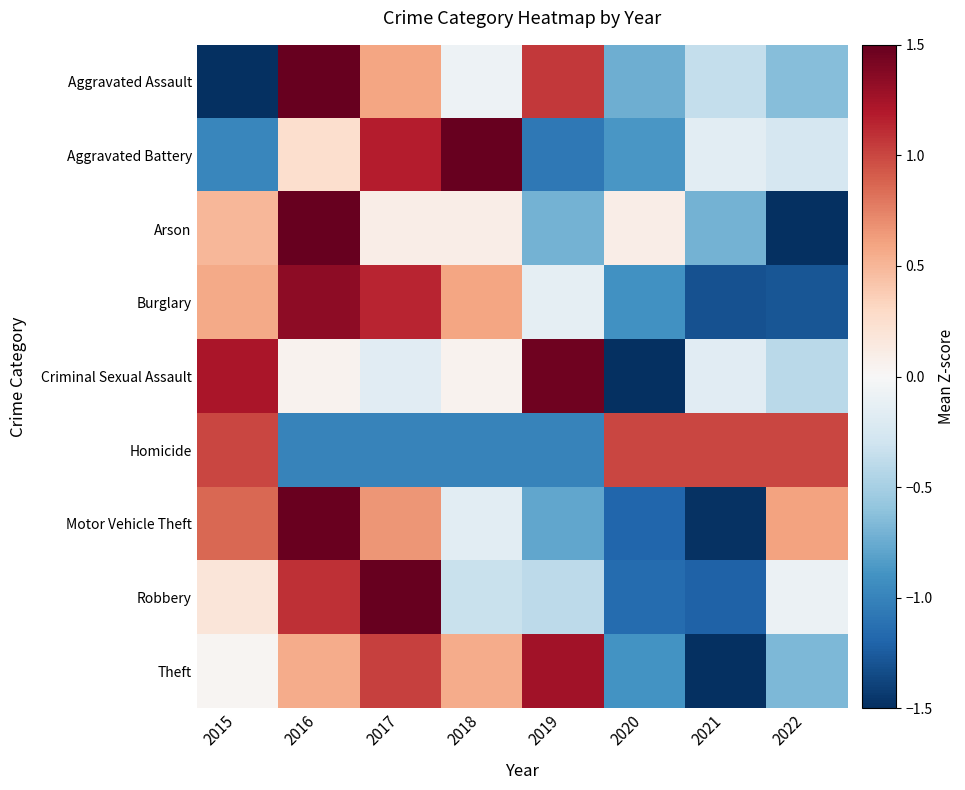

At which category is the sum across all series the highest?

2016